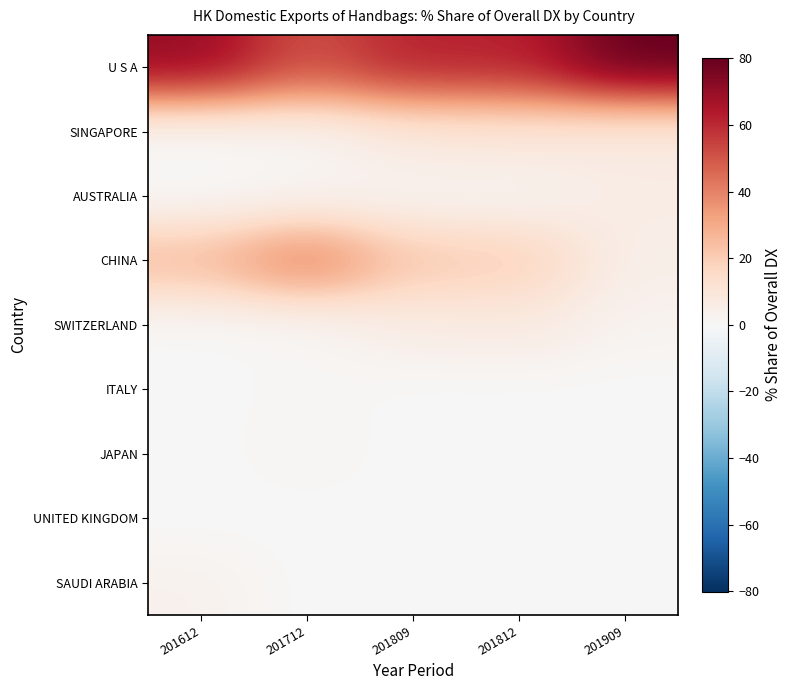

Reading right to left, extract all data points from this chart.

U S A: 201909=80.1	201812=61.8	201809=62.2	201712=51.1	201612=70.3
SINGAPORE: 201909=6.7	201812=9.2	201809=8.1	201712=1.4	201612=0.0
AUSTRALIA: 201909=6.1	201812=1.7	201809=1.9	201712=1.7	201612=0.3
CHINA: 201909=4.6	201812=19.9	201809=21.6	201712=42.1	201612=25.7
SWITZERLAND: 201909=2.6	201812=7.2	201809=6.1	201712=0.7	201612=0.2
ITALY: 201909=0.0	201812=0.1	201809=0.1	201712=1.2	201612=0.0
JAPAN: 201909=0.0	201812=0.0	201809=0.0	201712=1.7	201612=0.1
UNITED KINGDOM: 201909=0.0	201812=0.0	201809=0.0	201712=0.1	201612=0.0
SAUDI ARABIA: 201909=0.0	201812=0.0	201809=0.0	201712=0.0	201612=3.4